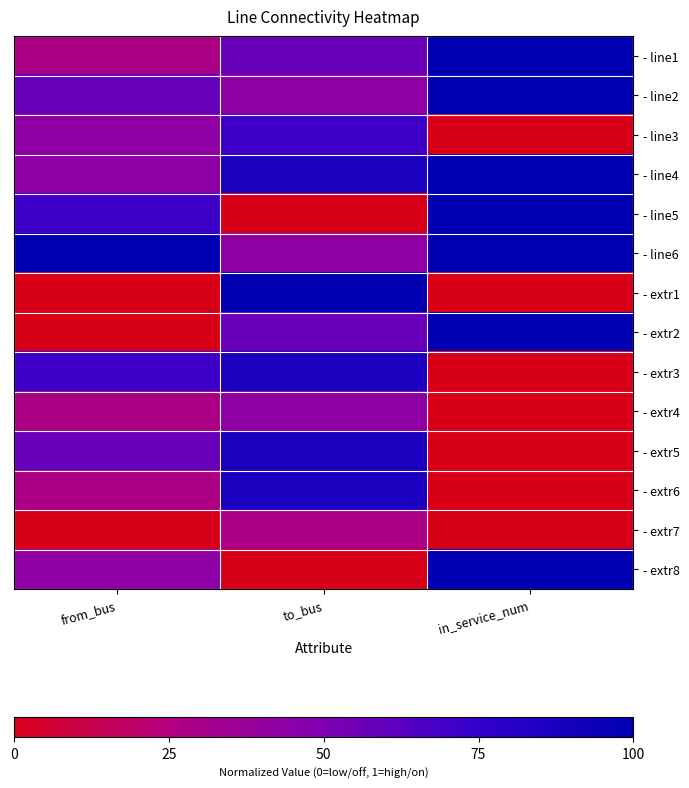

What is the difference between the highest and lowest values at to_bus?

1.0